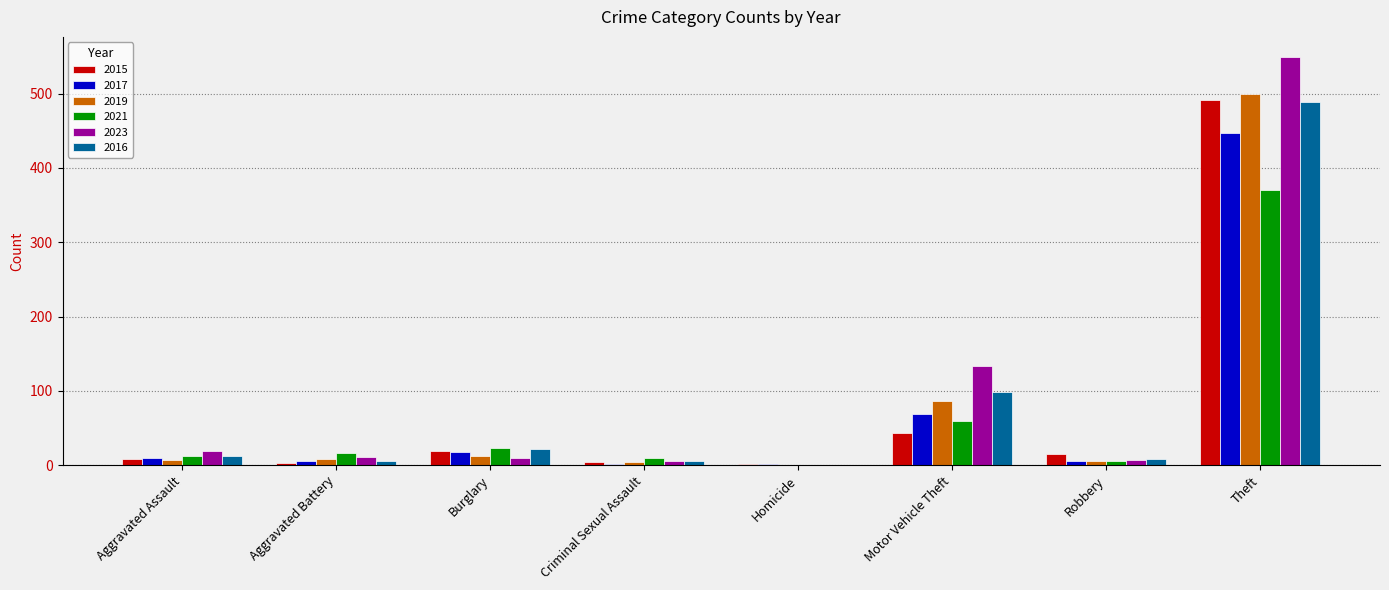

Between Burglary and Theft, which series saw the biggest shift?

2023